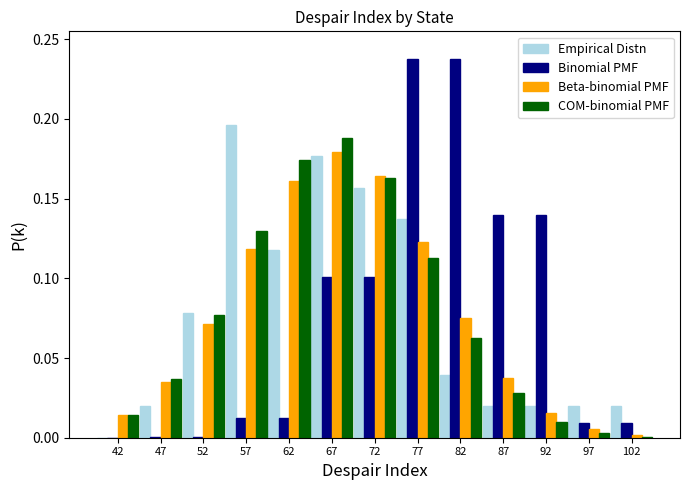

Reading left to right, transcribe this chart: for each range on the x-axis, give the height of each series' bar. The values are not printed on the chart, so give them approximately, as read against the axis.

40 to 45: Empirical Distn=0	Binomial PMF=under 0.005	Beta-binomial PMF=0.015	COM-binomial PMF=0.015
45 to 50: Empirical Distn=0.020	Binomial PMF=under 0.005	Beta-binomial PMF=0.035	COM-binomial PMF=0.035
50 to 55: Empirical Distn=0.080	Binomial PMF=under 0.005	Beta-binomial PMF=0.070	COM-binomial PMF=0.075
55 to 60: Empirical Distn=0.195	Binomial PMF=0.010	Beta-binomial PMF=0.120	COM-binomial PMF=0.130
60 to 65: Empirical Distn=0.120	Binomial PMF=0.010	Beta-binomial PMF=0.160	COM-binomial PMF=0.175
65 to 70: Empirical Distn=0.175	Binomial PMF=0.100	Beta-binomial PMF=0.180	COM-binomial PMF=0.190
70 to 75: Empirical Distn=0.155	Binomial PMF=0.100	Beta-binomial PMF=0.165	COM-binomial PMF=0.165
75 to 80: Empirical Distn=0.135	Binomial PMF=0.240	Beta-binomial PMF=0.125	COM-binomial PMF=0.115
80 to 85: Empirical Distn=0.040	Binomial PMF=0.240	Beta-binomial PMF=0.075	COM-binomial PMF=0.065
85 to 90: Empirical Distn=0.020	Binomial PMF=0.140	Beta-binomial PMF=0.040	COM-binomial PMF=0.030
90 to 95: Empirical Distn=0.020	Binomial PMF=0.140	Beta-binomial PMF=0.015	COM-binomial PMF=0.010
95 to 100: Empirical Distn=0.020	Binomial PMF=0.010	Beta-binomial PMF=0.005	COM-binomial PMF=under 0.005
100 to 105: Empirical Distn=0.020	Binomial PMF=0.010	Beta-binomial PMF=under 0.005	COM-binomial PMF=under 0.005